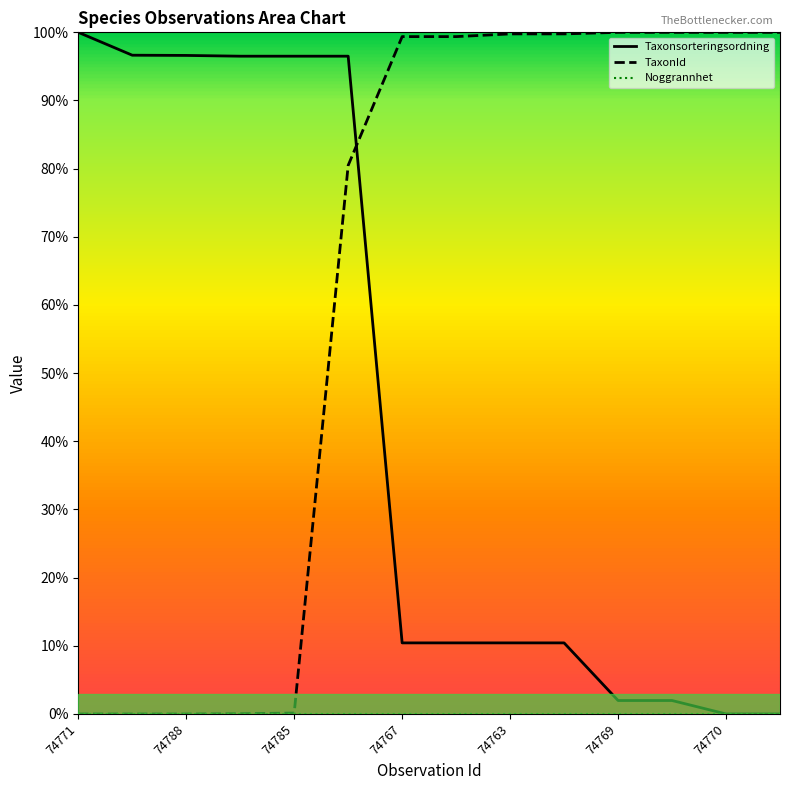

List the series in order of their peak value, lowest first.

Noggrannhet, Taxonsorteringsordning, TaxonId